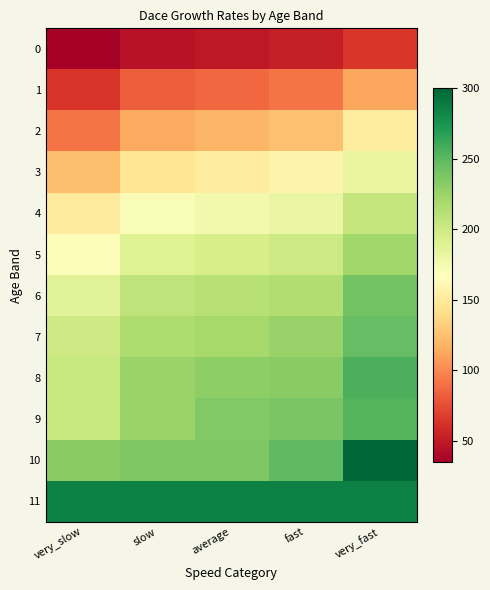

Which category has the lowest value across all series?

very_slow